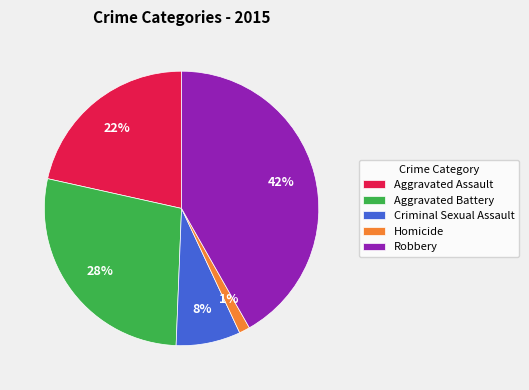

Do Aggravated Battery and Criminal Sexual Assault together represent more than half of the pie?

No